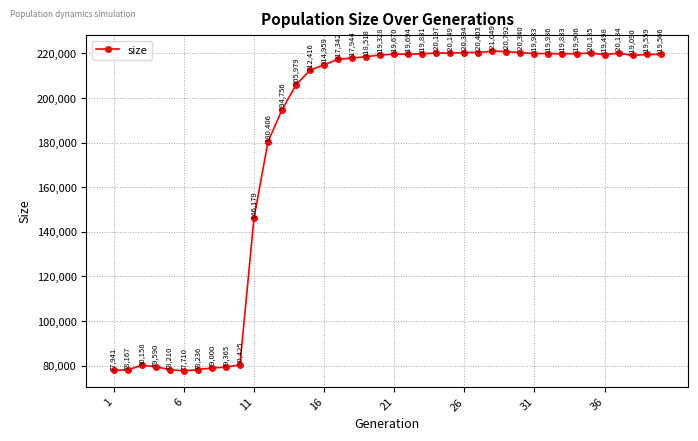

Is this an area chart (filled region under the line)?

No